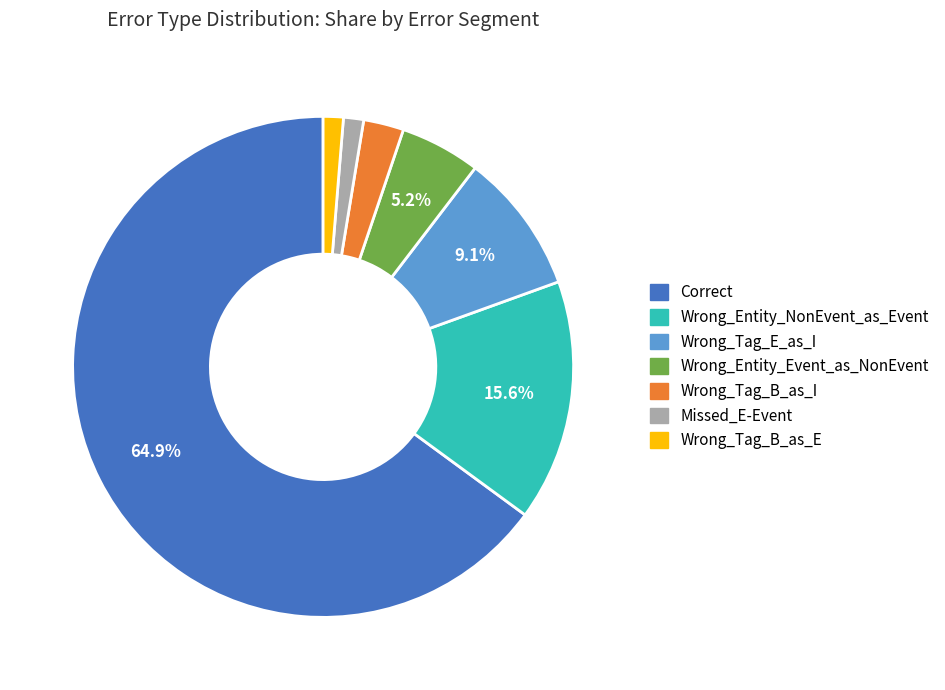

Which has a higher value, Wrong_Tag_B_as_I or Wrong_Entity_Event_as_NonEvent?

Wrong_Entity_Event_as_NonEvent